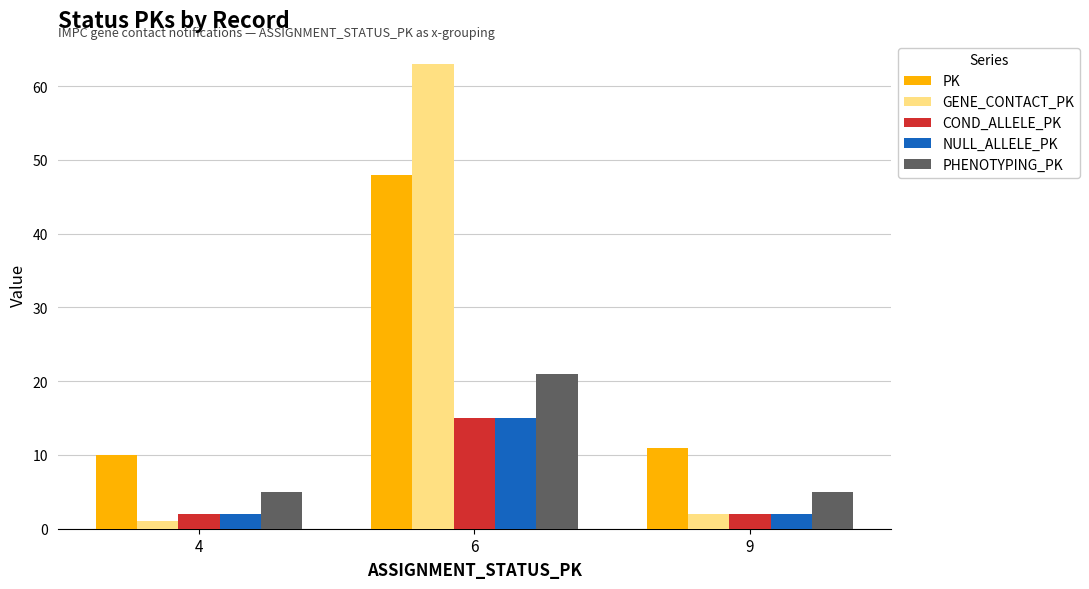

What is the total value across all series at 4?

20